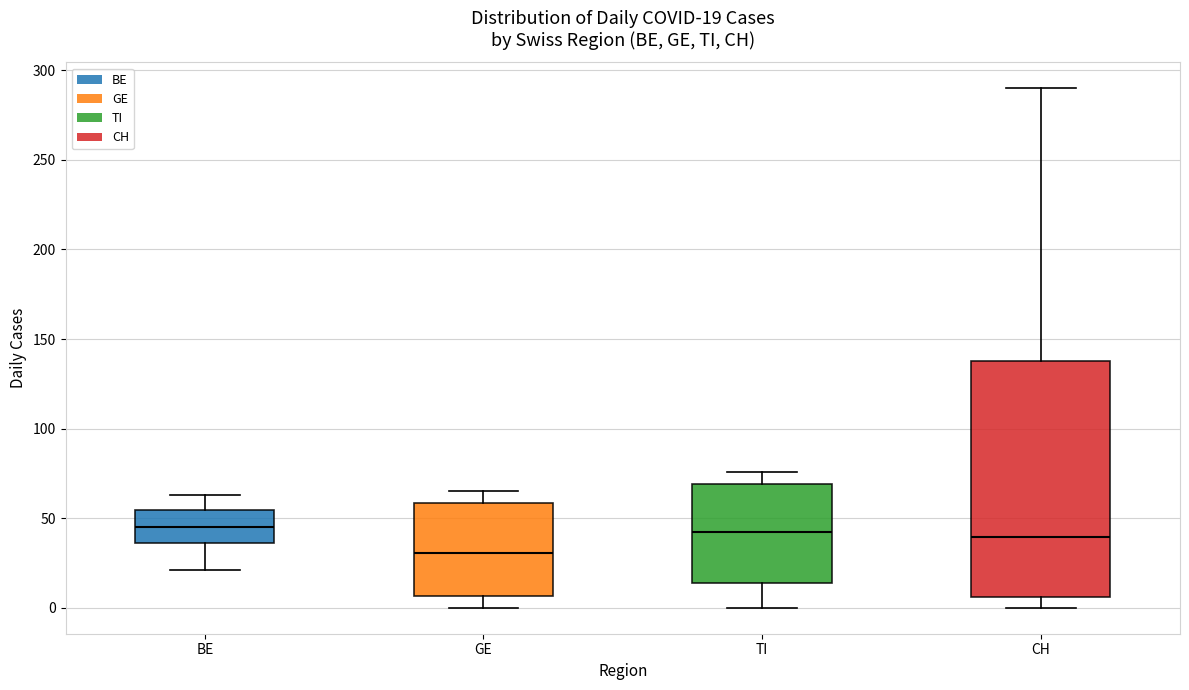

Comparing the boxes themselves (not the whiskers), which one is the tallest?

CH